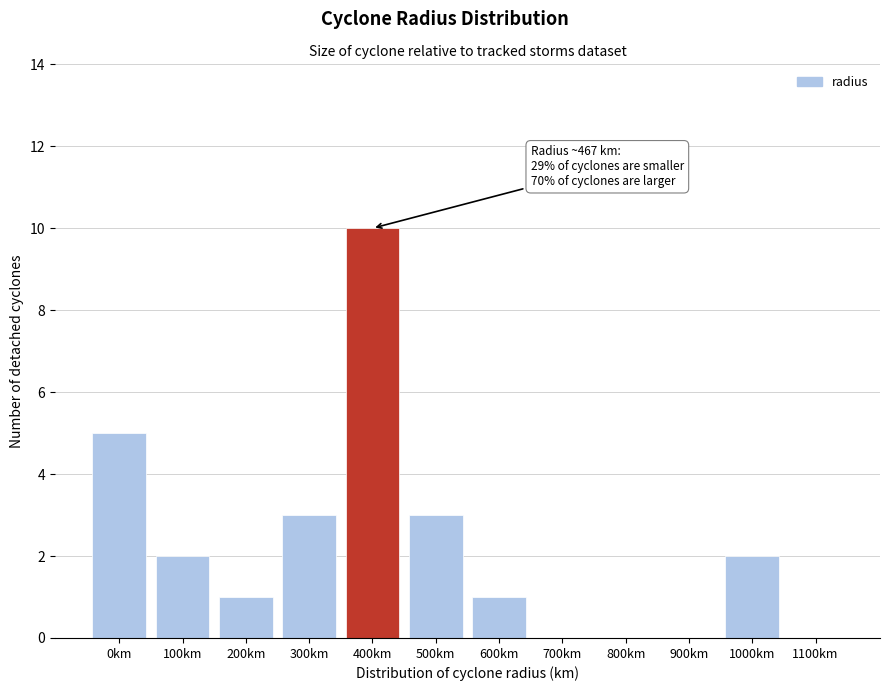

Reading left to right, what are all the values shown in this chart?

0km=5	100km=2	200km=1	300km=3	400km=10	500km=3	600km=1	700km=0	800km=0	900km=0	1000km=2	1100km=0